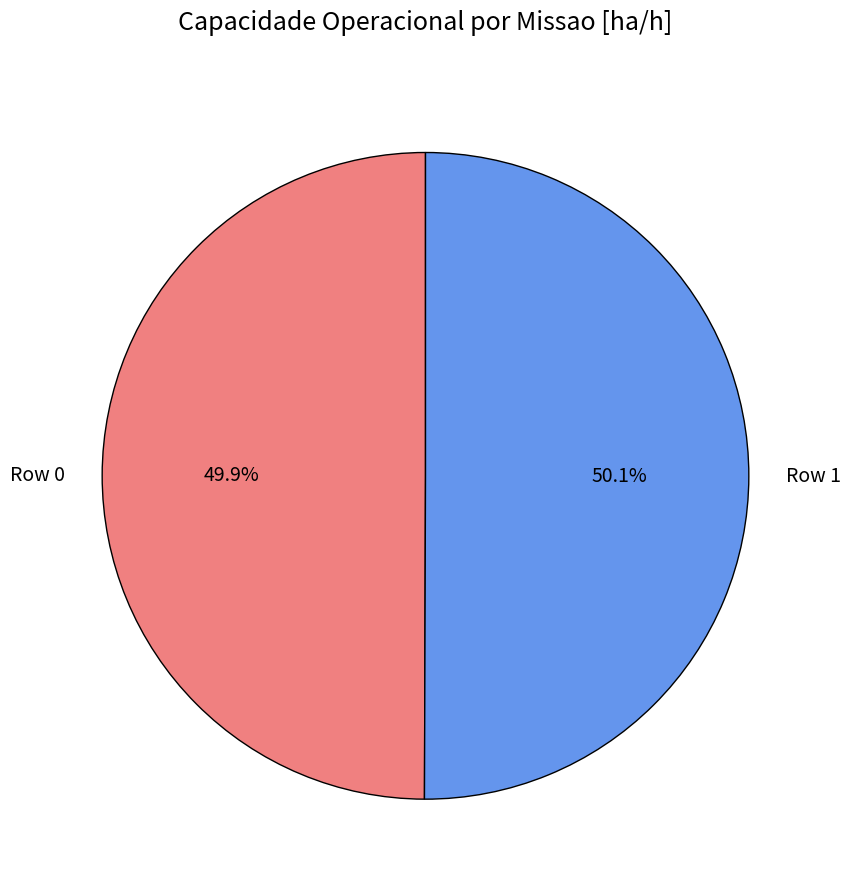

Does any single category account for the majority?

Yes